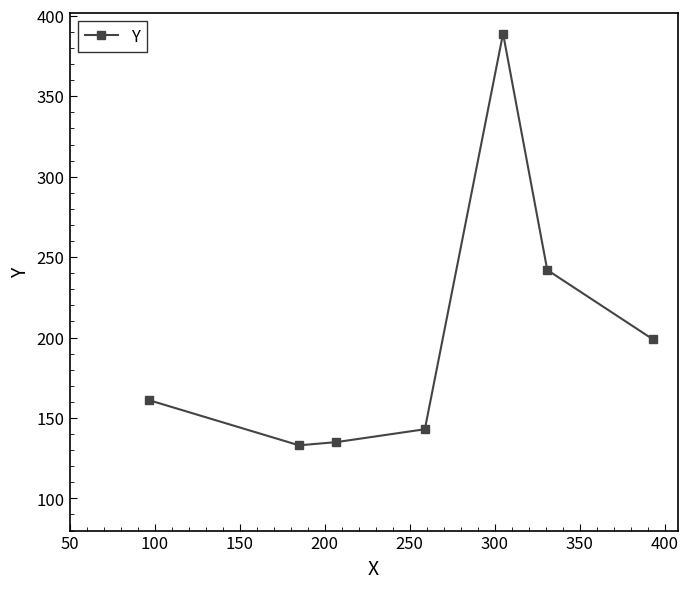

Reading right to left, list all the values displayed in this chart.

199	242	389	143	135	133	161